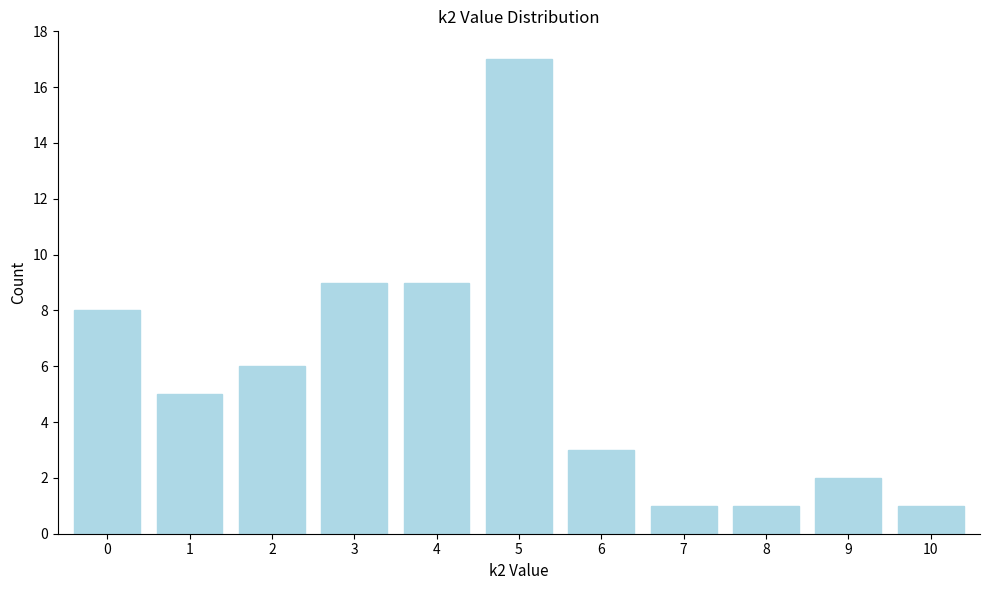

Reading left to right, what are all the values shown in this chart?

0=8	1=5	2=6	3=9	4=9	5=17	6=3	7=1	8=1	9=2	10=1